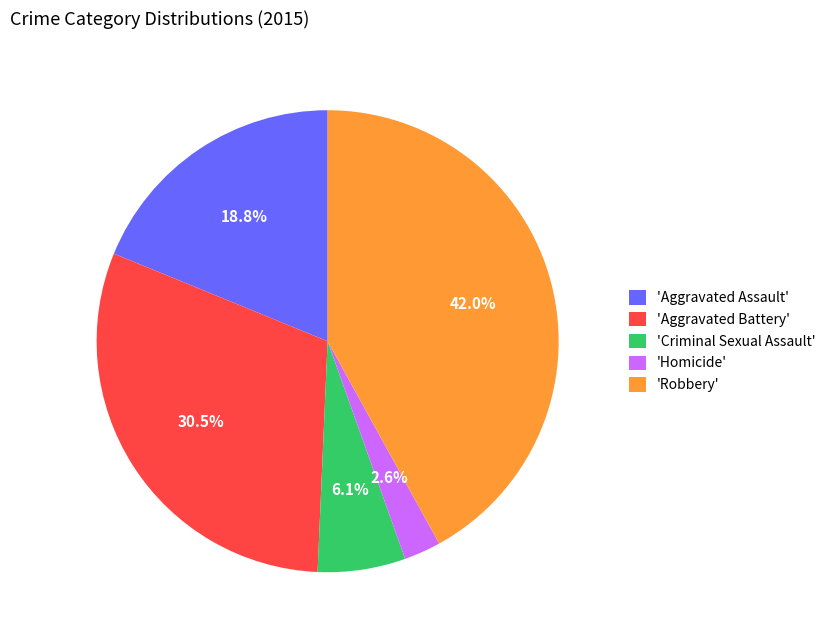

To the nearest percent, what is the difference between the largest and smallest slice percentages?

39%